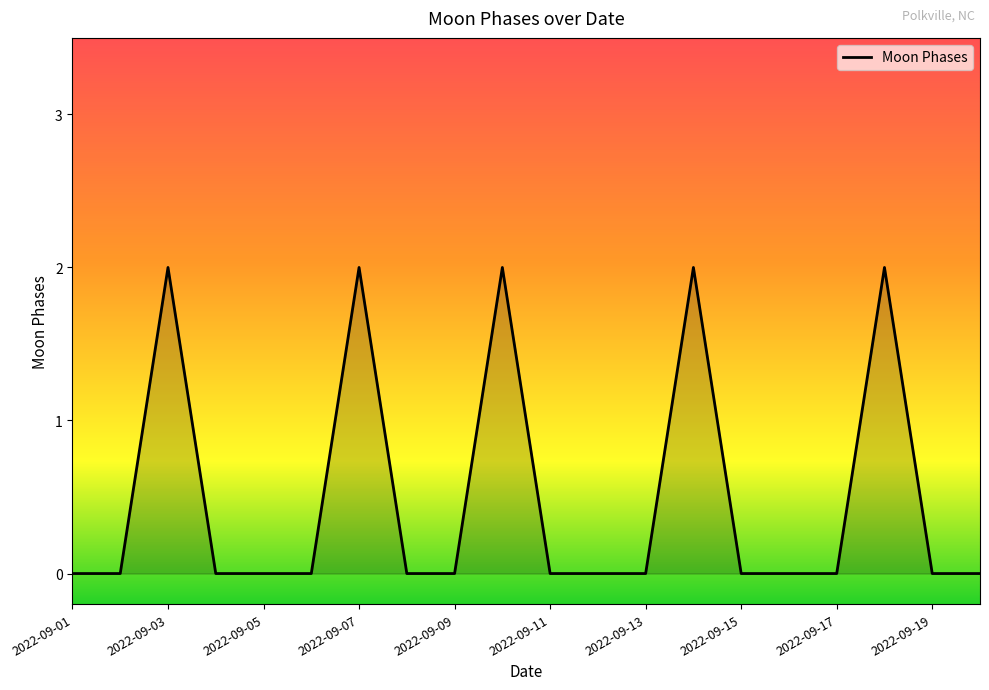

True or false: there are more than 1 points higher than both neighbors.

True